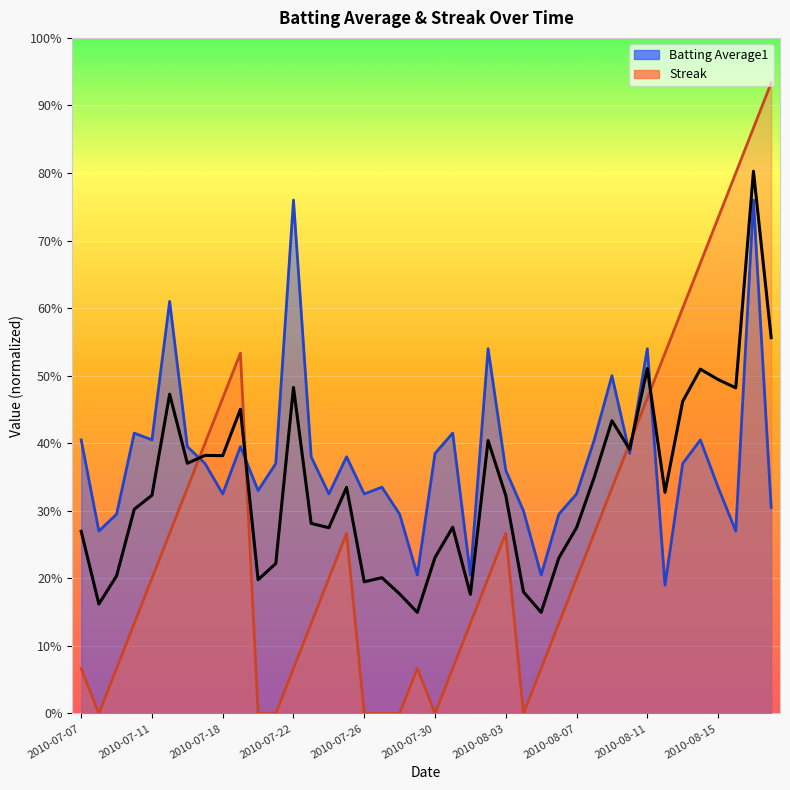

Reading right to left, extract all data points from this chart.

0.6	0.8	0.5	0.5	0.5	0.5	0.3	0.5	0.4	0.4	0.3	0.3	0.2	0.1	0.2	0.3	0.4	0.2	0.3	0.2	0.1	0.2	0.2	0.2	0.3	0.3	0.3	0.5	0.2	0.2	0.5	0.4	0.4	0.4	0.5	0.3	0.3	0.2	0.2	0.3